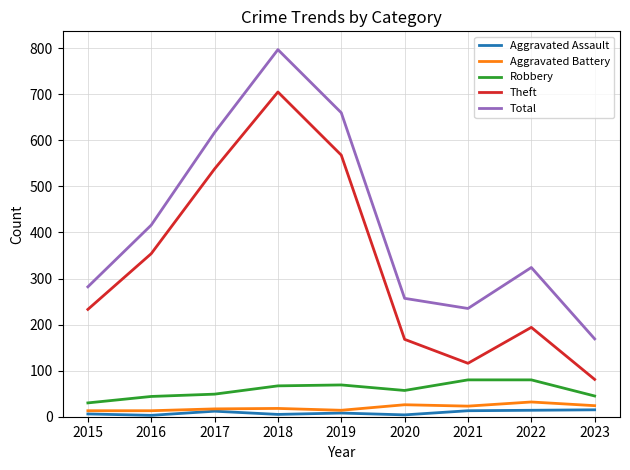

Between 2020 and 2023, which series saw the biggest shift?

Total